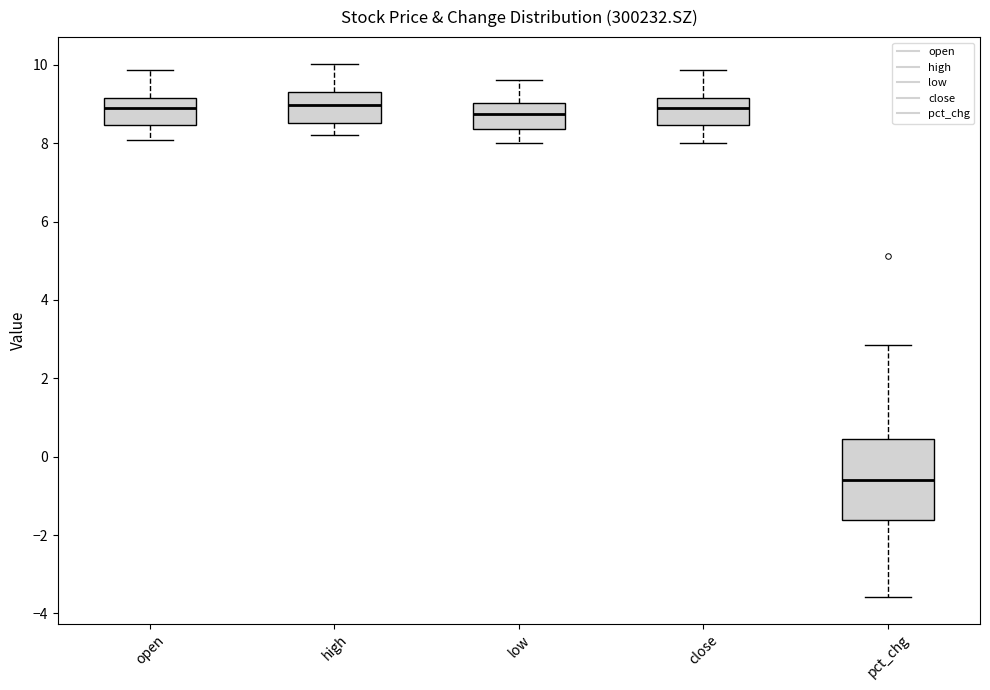

Reading left to right, transcribe this box plot: for each box, give where its median line is, the range the box spans, and where its two whiskers end, as read against the y-axis. The values are not printed on the chart, so give them approximately, as read against the axis.

open: median 8.8, box 8.4 to 9.2, whiskers 8.0 to 9.8
high: median 9.0, box 8.6 to 9.4, whiskers 8.2 to 10.0
low: median 8.8, box 8.4 to 9.0, whiskers 8.0 to 9.6
close: median 9.0, box 8.4 to 9.2, whiskers 8.0 to 9.8
pct_chg: median -0.6, box -1.6 to 0.4, whiskers -3.6 to 2.8